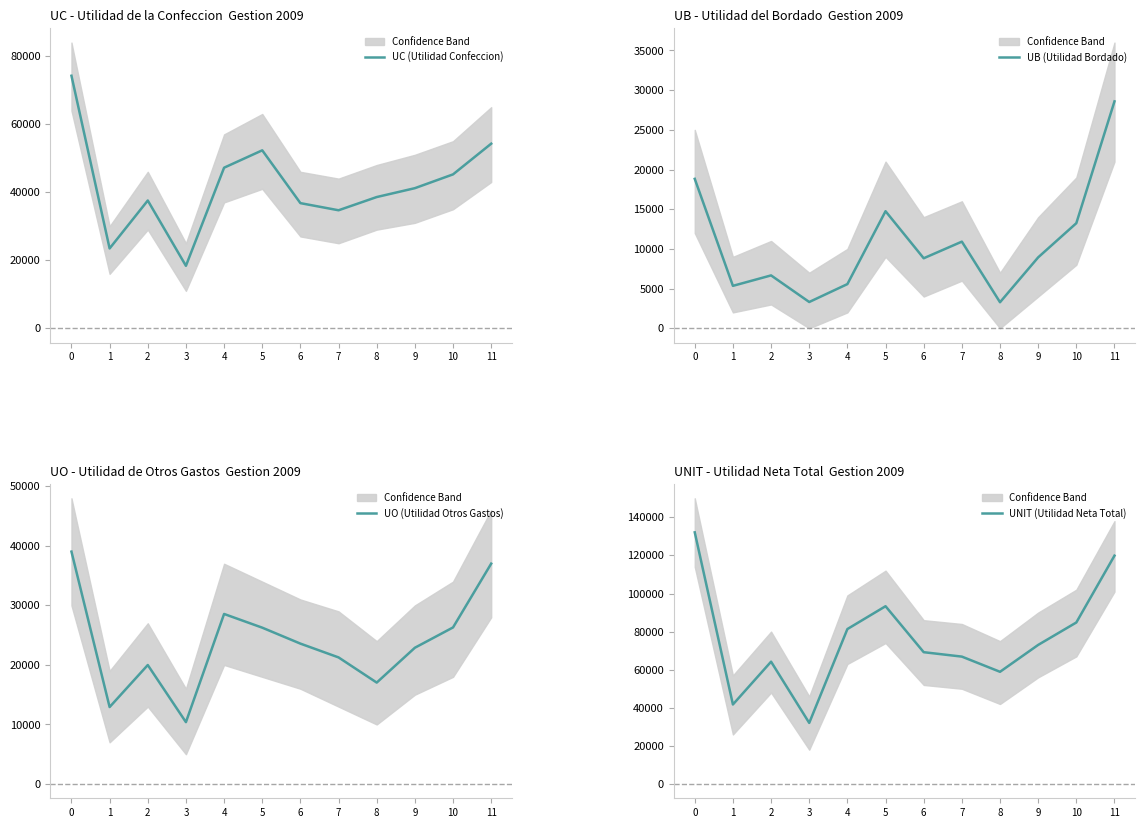

Which series has the largest total across all categories?

UNIT (Utilidad Neta Total)